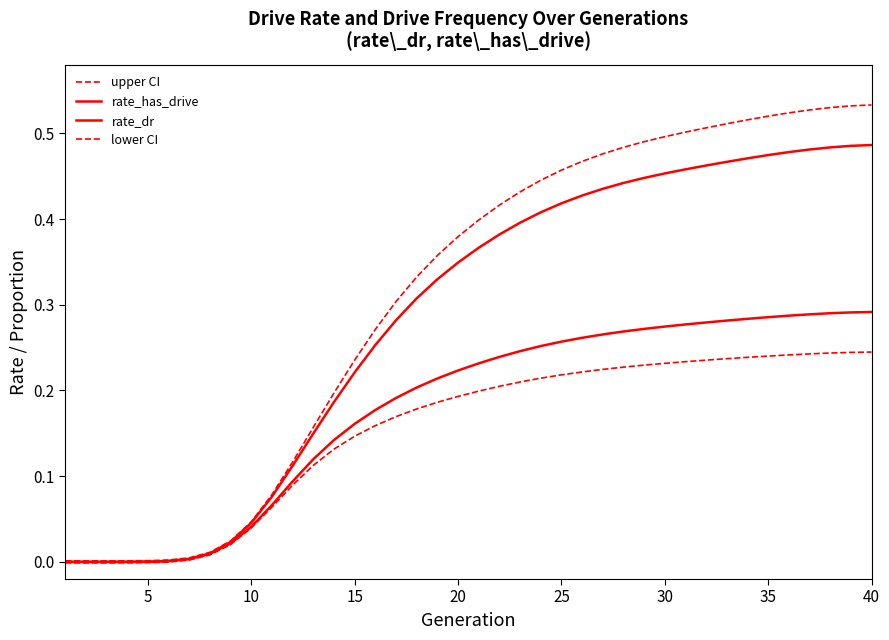

What is the difference between the maximum and minimum values in the lower CI series?

0.2